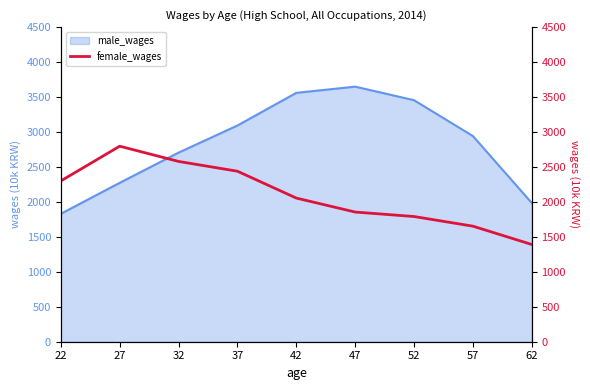

Does the chart have visible grid lines?

No